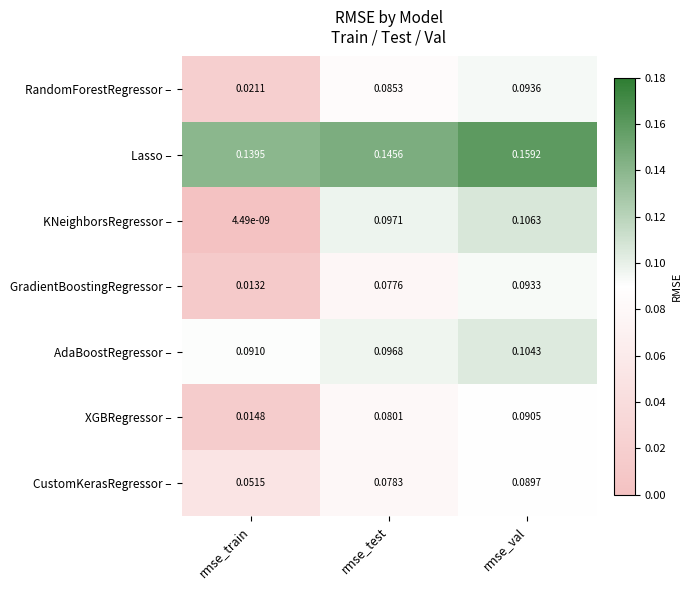

At which label does GradientBoostingRegressor – reach its peak?

rmse_val